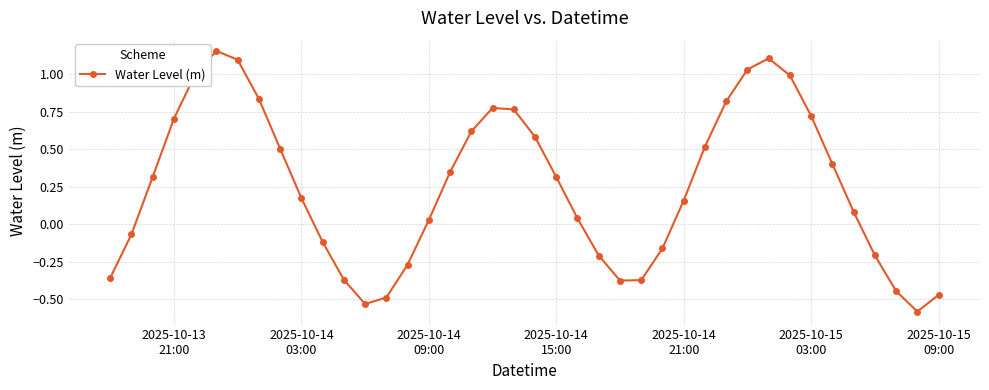

What is the difference between the second highest and second lowest values?

1.6